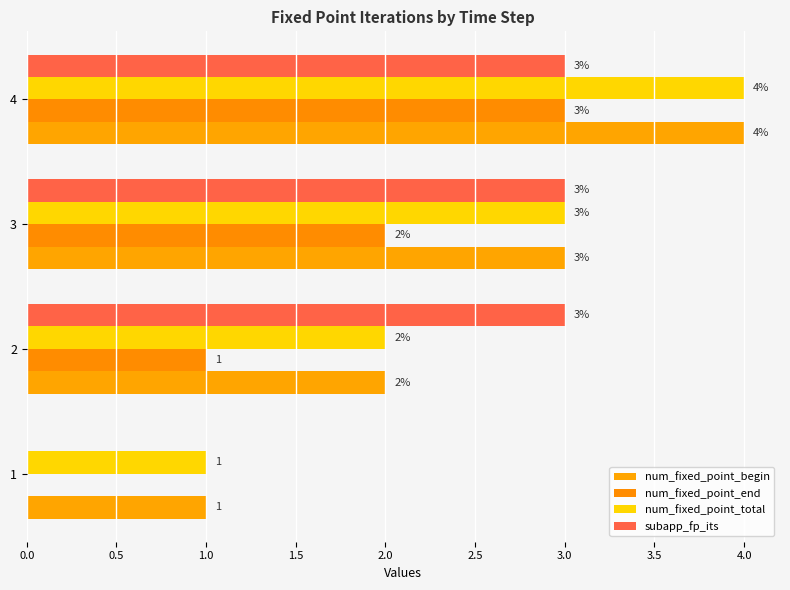

Count the number of categories in the chart.

4